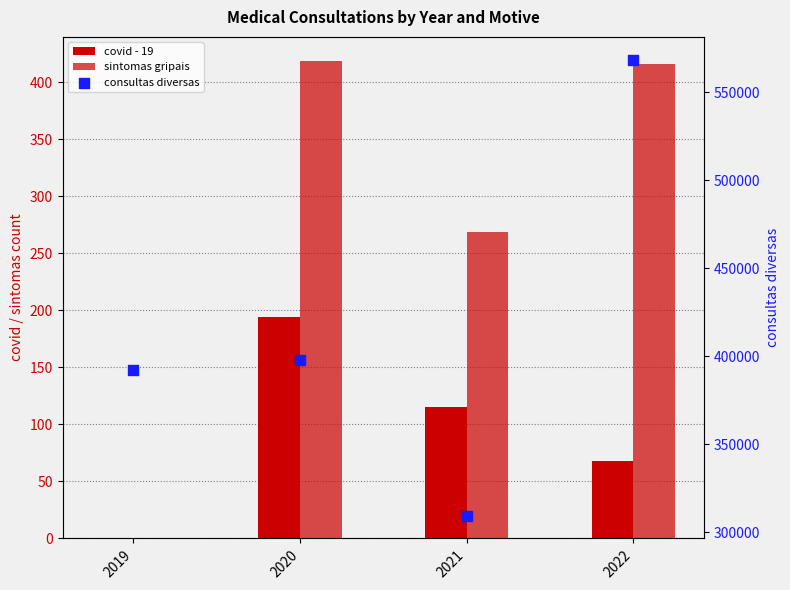

Which series has the largest total across all categories?

consultas diversas